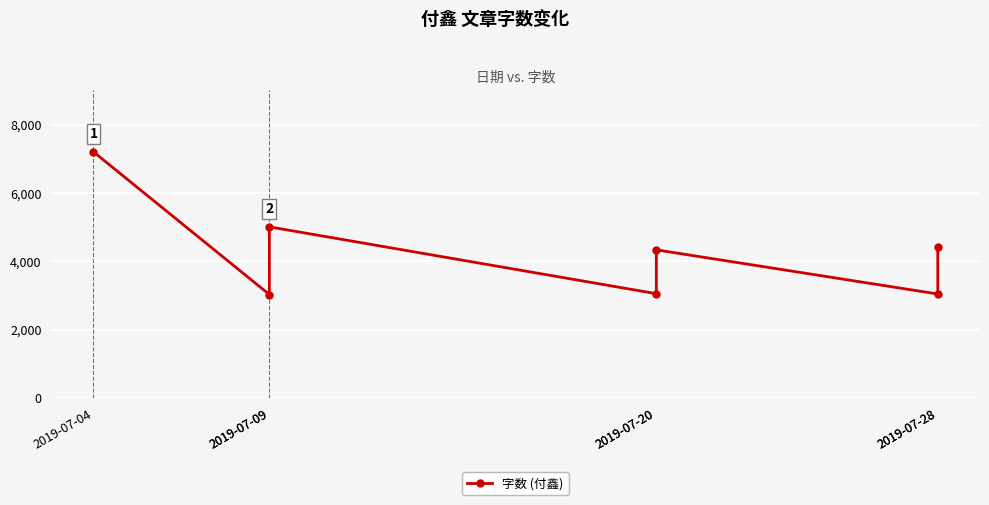

What is the maximum value shown in the chart?

7213